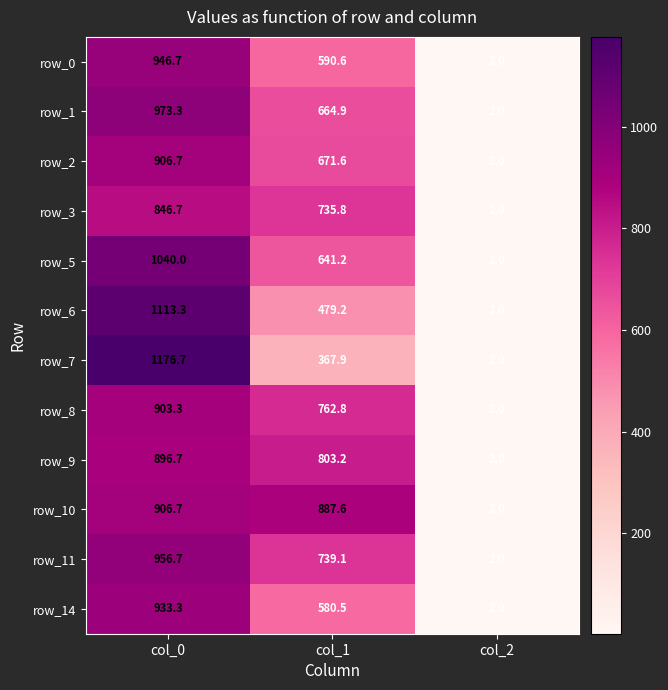

Which label corresponds to the smallest value in the chart?

col_2